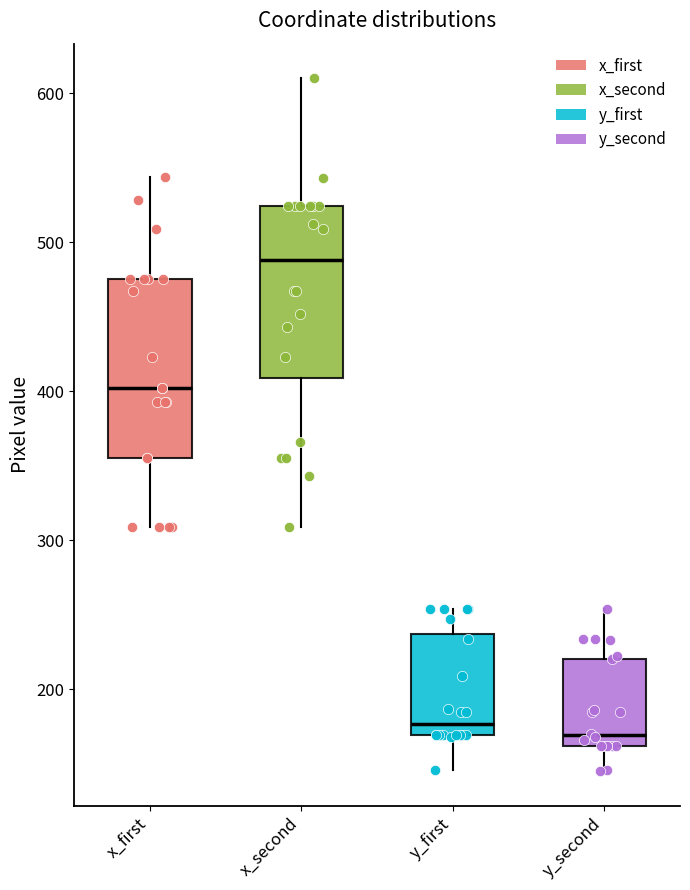

Reading left to right, transcribe this box plot: for each box, give where its median line is, the range the box spans, and where its two whiskers end, as read against the y-axis. The values are not printed on the chart, so give them approximately, as read against the axis.

x_first: median 400, box 360 to 480, whiskers 310 to 540
x_second: median 490, box 410 to 520, whiskers 310 to 610
y_first: median 180, box 170 to 240, whiskers 150 to 250
y_second: median 170, box 160 to 220, whiskers 150 to 250